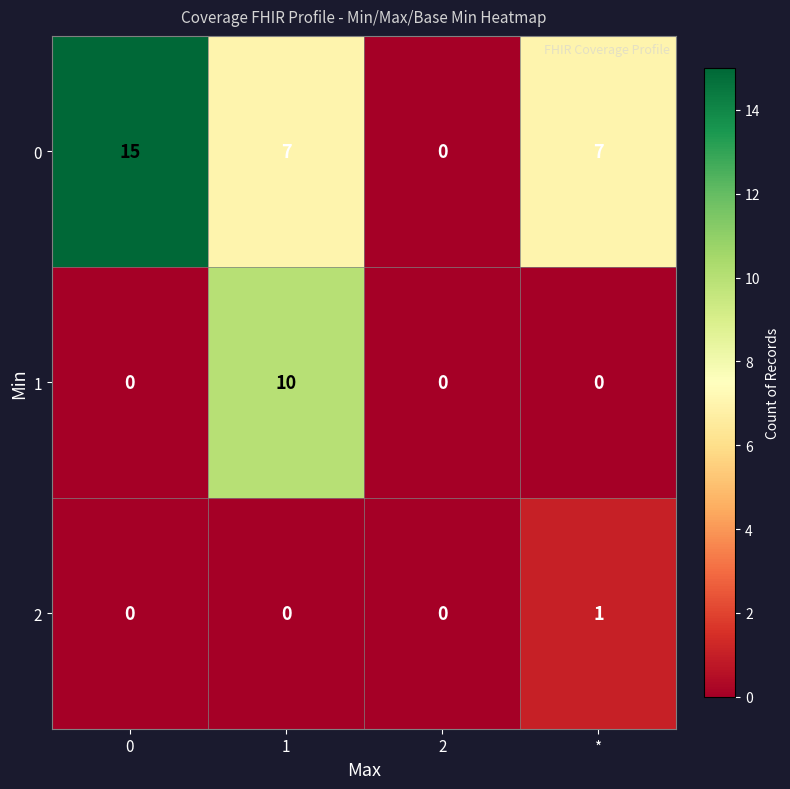

Which series has the largest range (max minus min)?

0